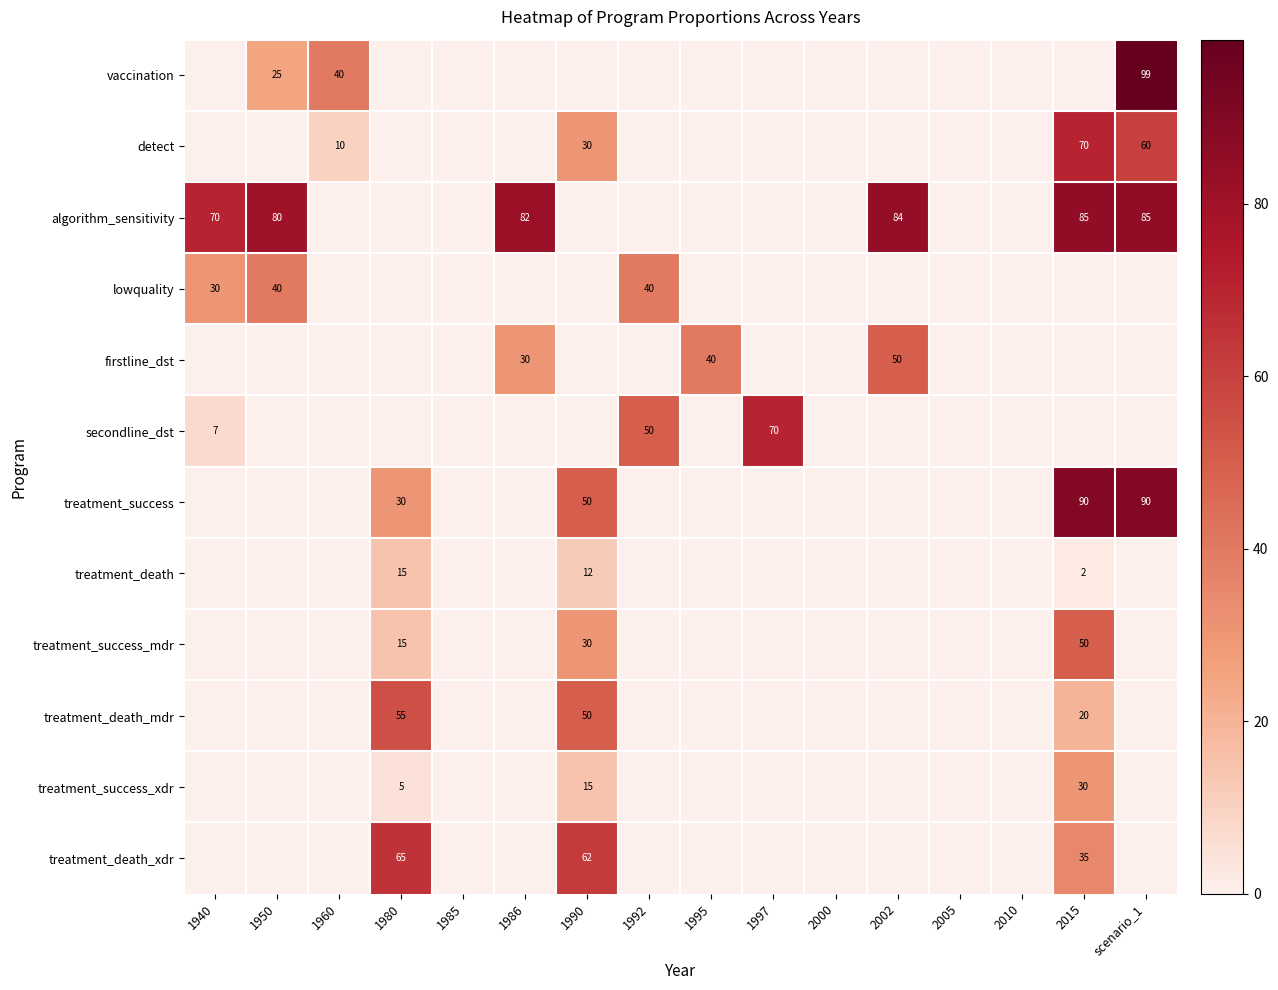

Which label corresponds to the smallest value in the chart?

1940